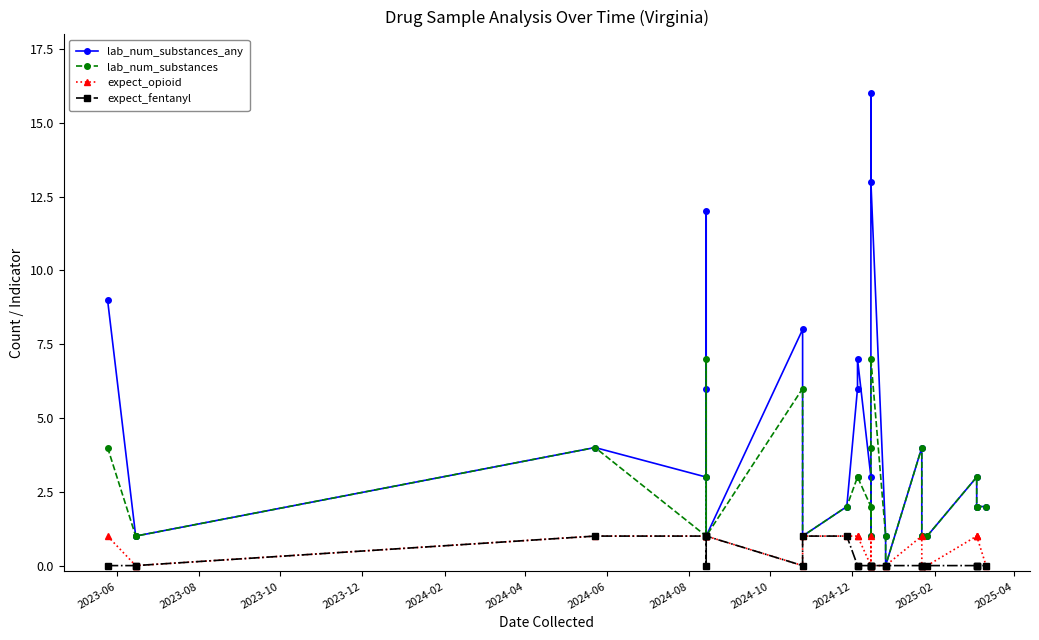

Reading right to left, transcribe all the data shown in this chart.

lab_num_substances_any: 2	2	2	3	1	1	1	4	0	1	13	16	1	3	7	6	2	1	8	1	12	6	3	4	1	1	9
lab_num_substances: 2	2	2	3	1	1	1	4	0	1	7	4	1	2	3	3	2	1	6	1	7	3	1	4	1	1	4
expect_opioid: 0	1	1	1	0	0	0	1	0	0	0	1	0	0	1	1	1	1	0	1	1	1	1	1	0	0	1
expect_fentanyl: 0	0	0	0	0	0	0	0	0	0	0	0	0	0	0	0	1	1	0	1	0	1	1	1	0	0	0